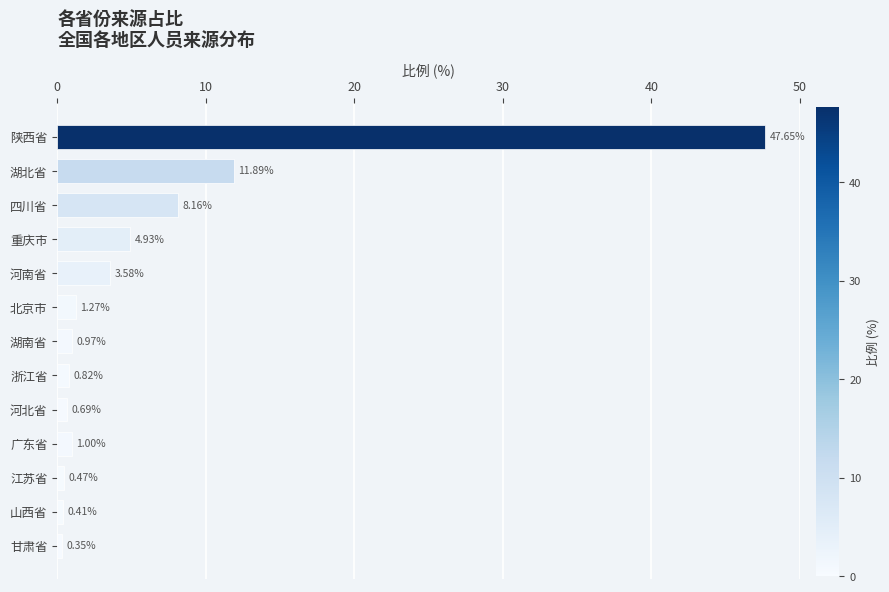

Which category has the highest value across all series?

陕西省